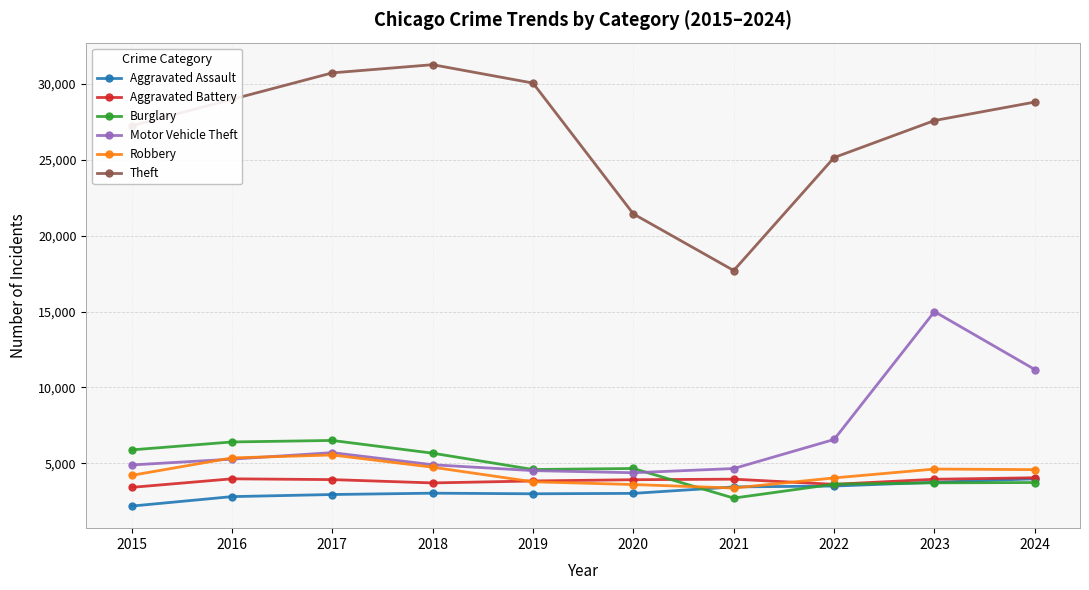

What is the highest value of the Robbery series?

5548